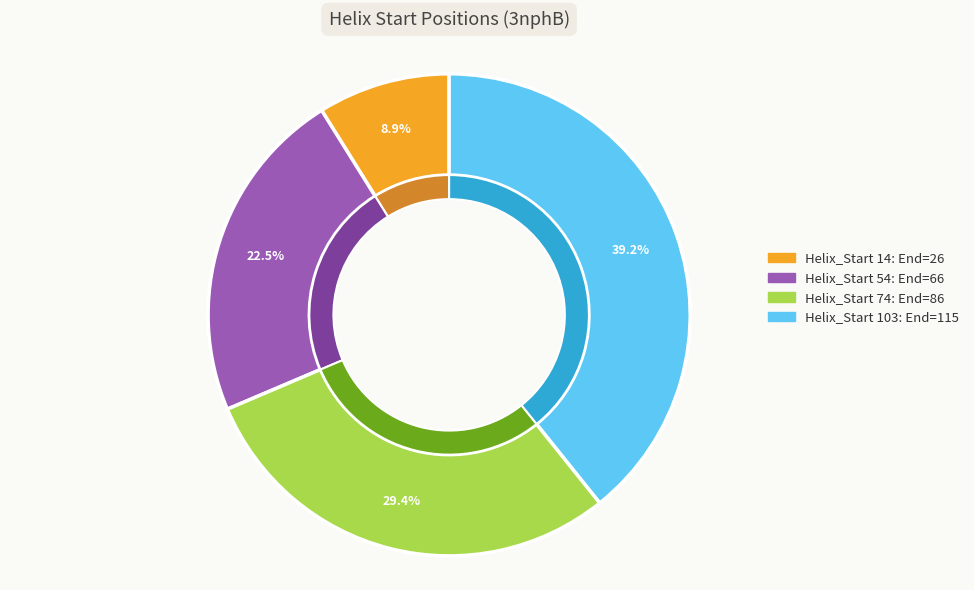

Which slice is the largest?

103